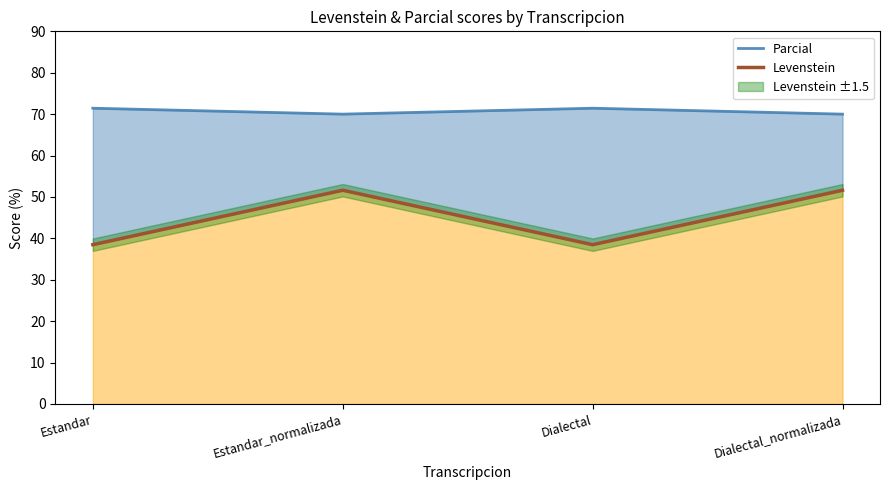

The Levenstein series shows 12.2 at Estandar. True or false?

False